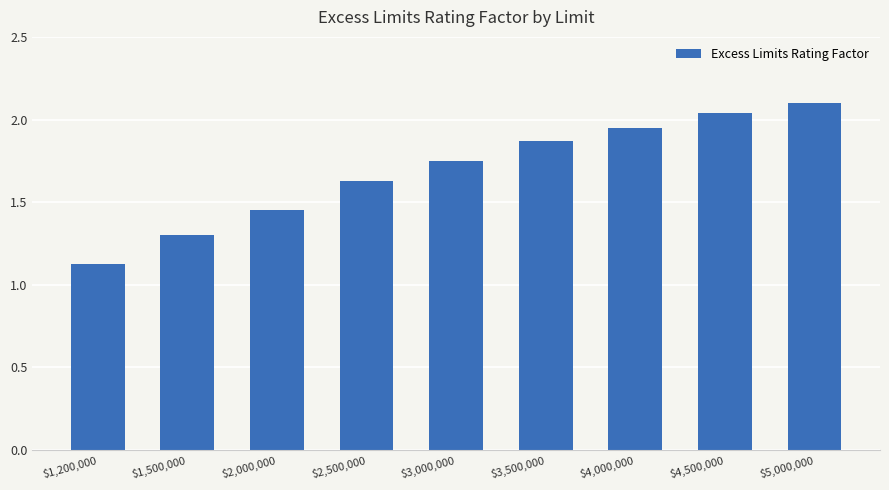

Rank the categories by value from highest to lowest.

$5,000,000, $4,500,000, $4,000,000, $3,500,000, $3,000,000, $2,500,000, $2,000,000, $1,500,000, $1,200,000